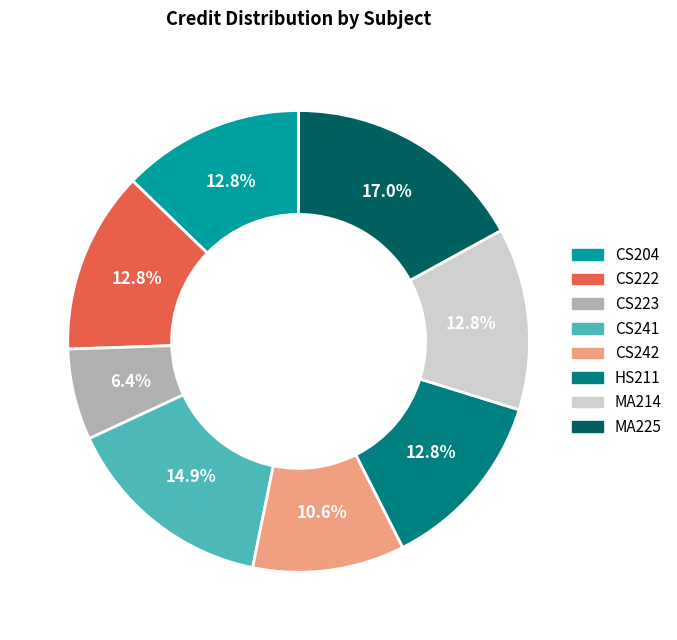

What percentage do MA225 and CS222 together represent?

29.8%